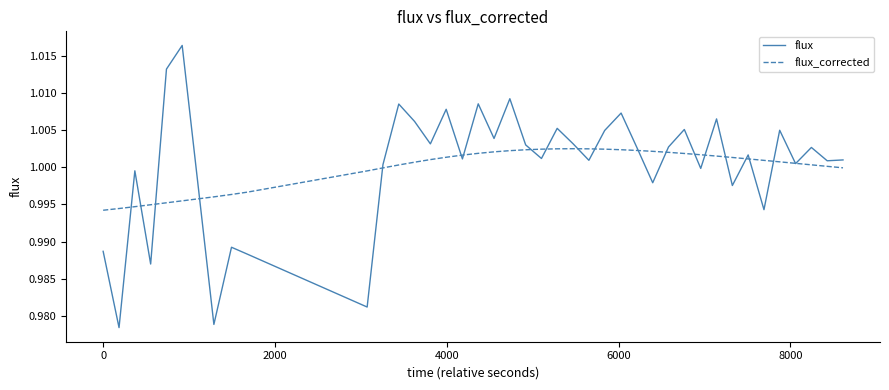

Which series has the widest spread of values?

flux